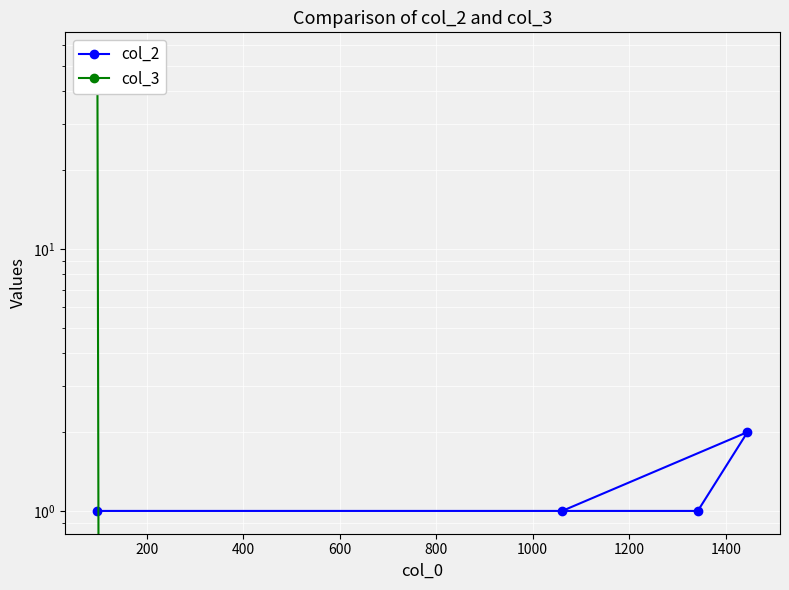

What is the spread (max minus min) of values at 200?

1